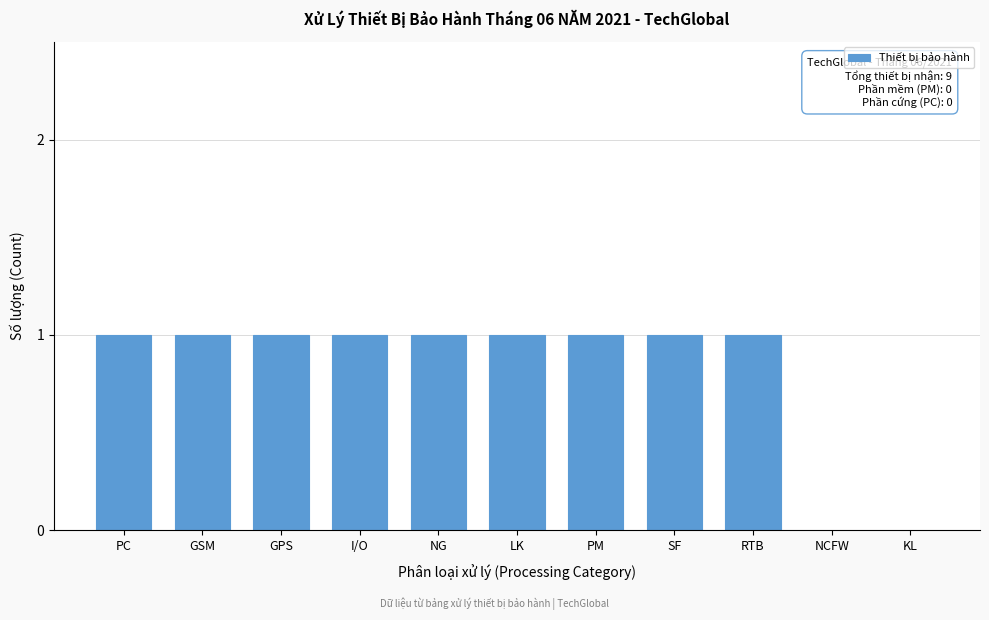

Reading left to right, extract all data points from this chart.

PC=1	GSM=1	GPS=1	I/O=1	NG=1	LK=1	PM=1	SF=1	RTB=1	NCFW=0	KL=0